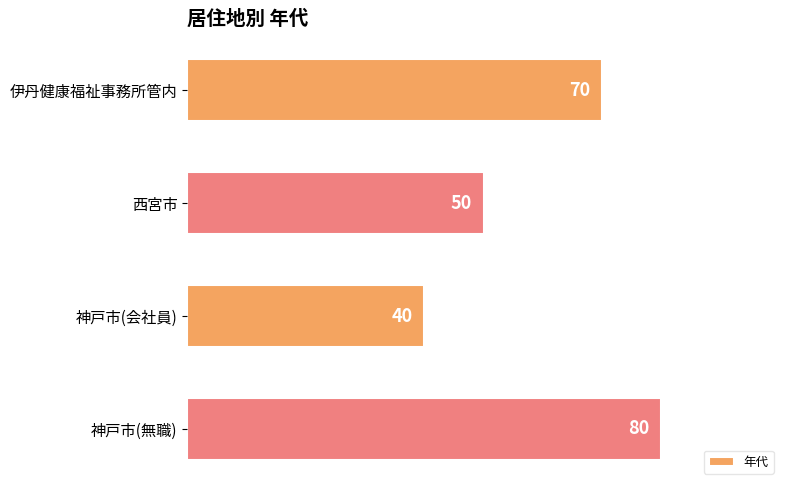

What is the greatest value displayed?

80